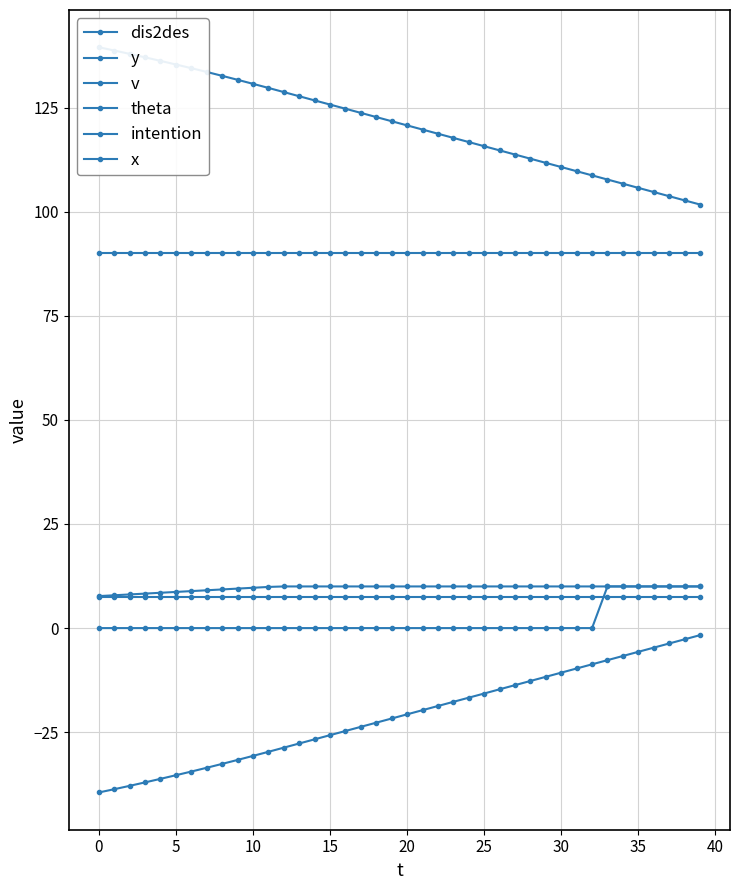

True or false: y and theta cross at least once.

False